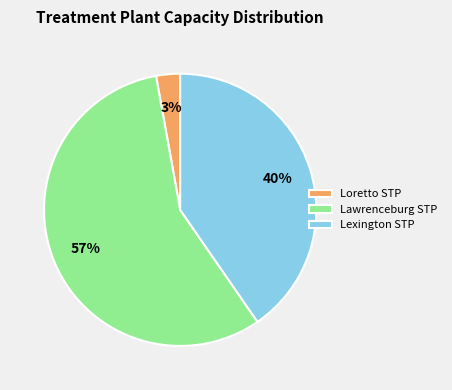

Which slice is the largest?

Lawrenceburg STP